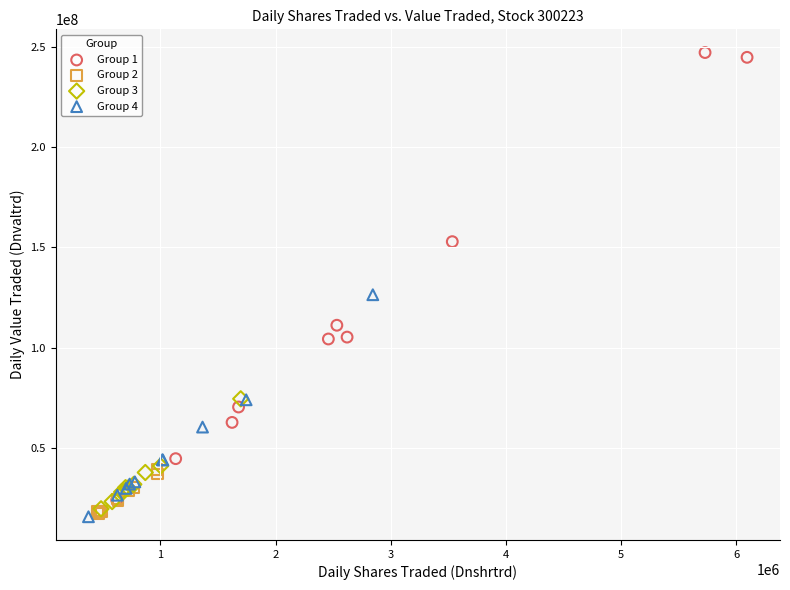

Which series reaches the maximum Y coordinate?

Group 1